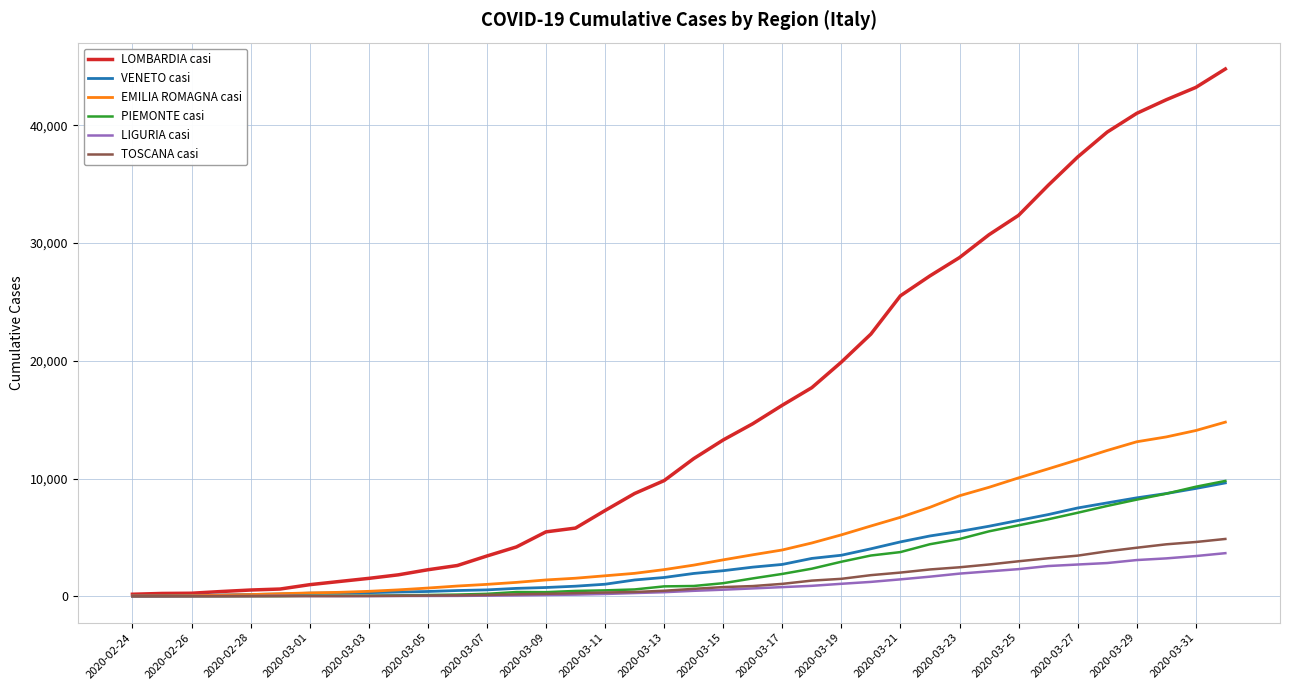

What is the maximum value shown in the chart?

44773